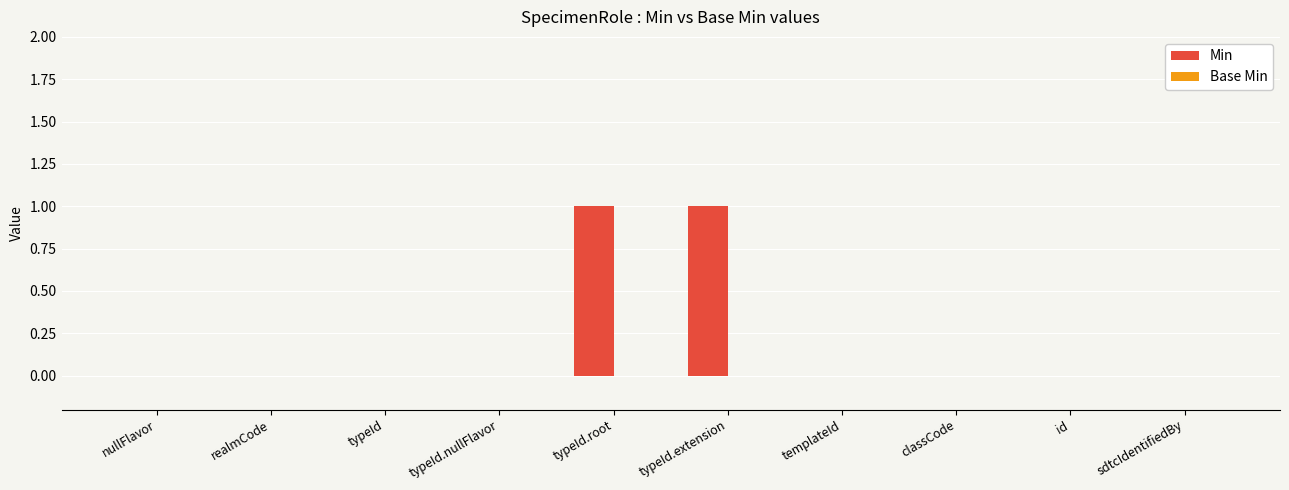

Which has a higher value, classCode or typeId.extension?

typeId.extension